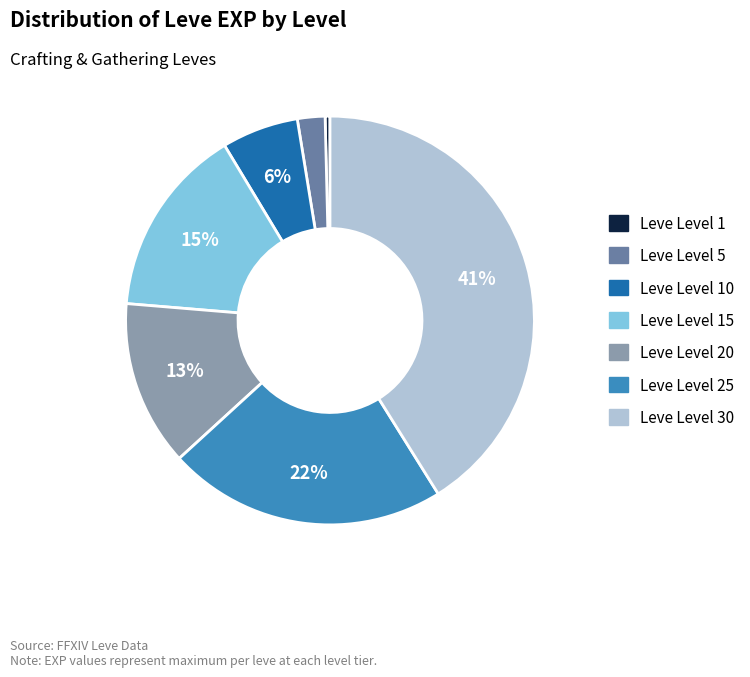

Is there any slice that represents more than half of the pie?

No